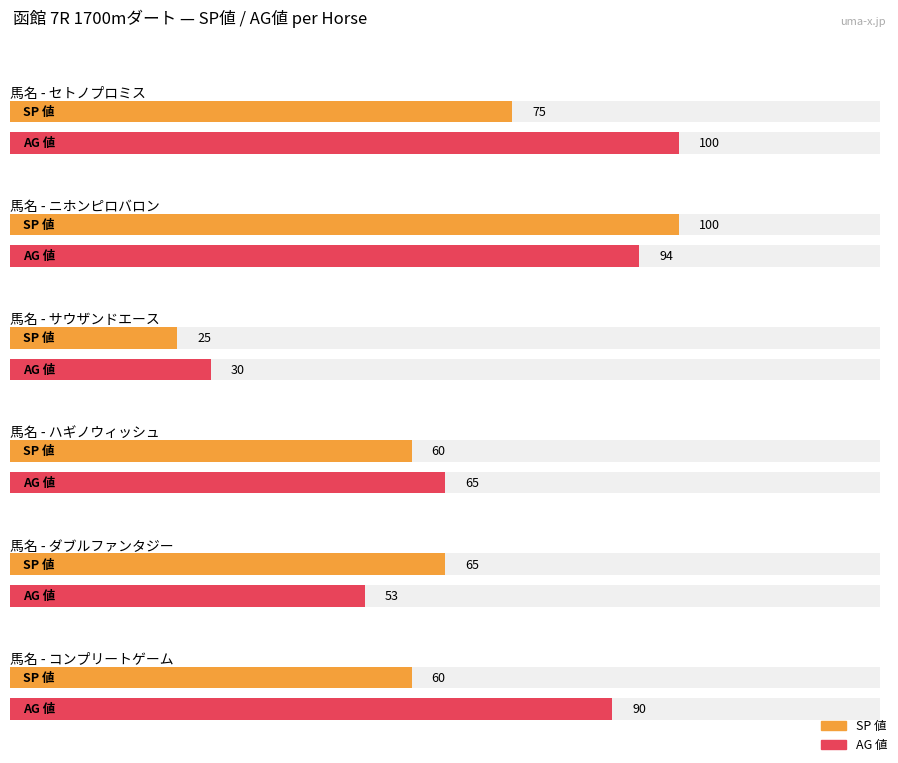

Is it true that SP 値 equals 16 at スカイグラフィティ?

False